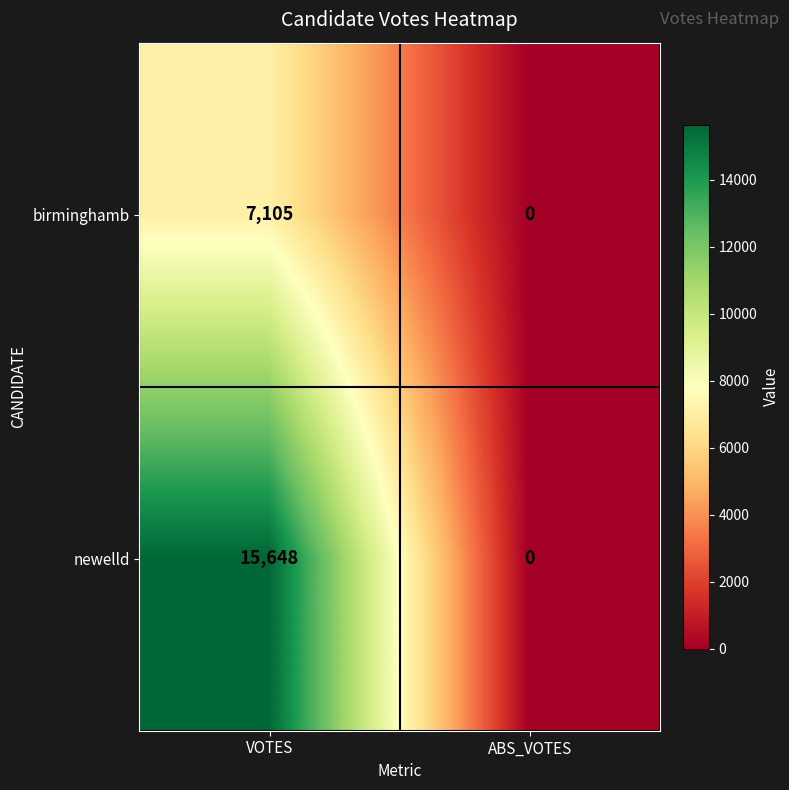

Read the birminghamb value at VOTES.

7105